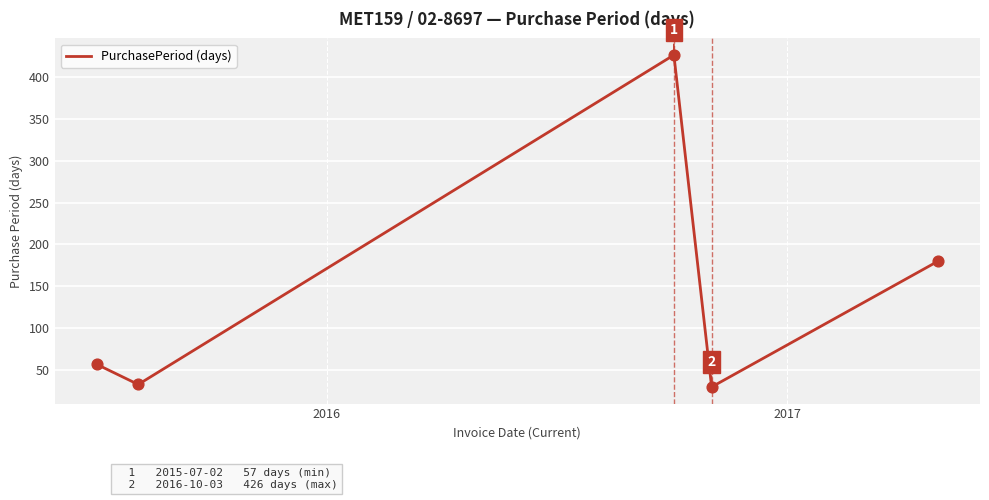

What is the greatest value displayed?

426